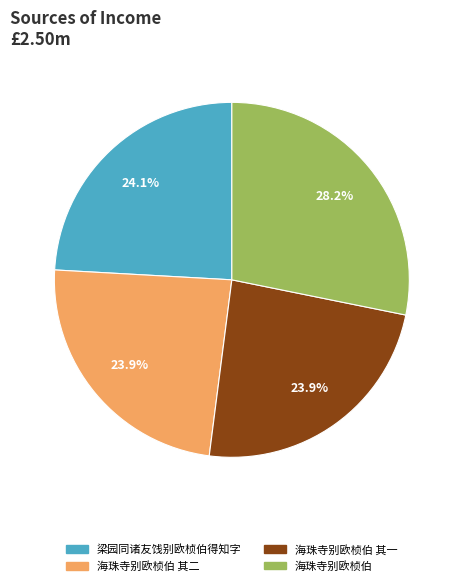

Is there a majority slice in this chart?

No